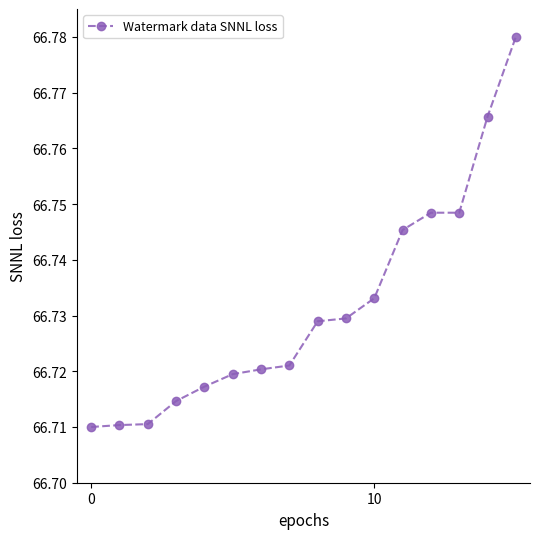

How many values are between 66 and 67?

16